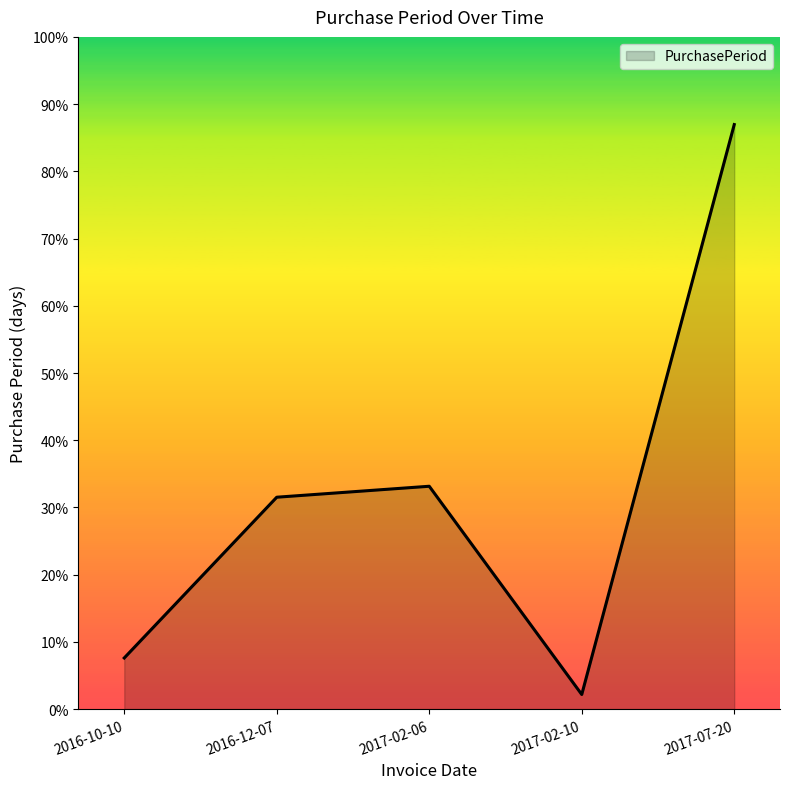

Does the chart display data point markers on the line(s)?

No